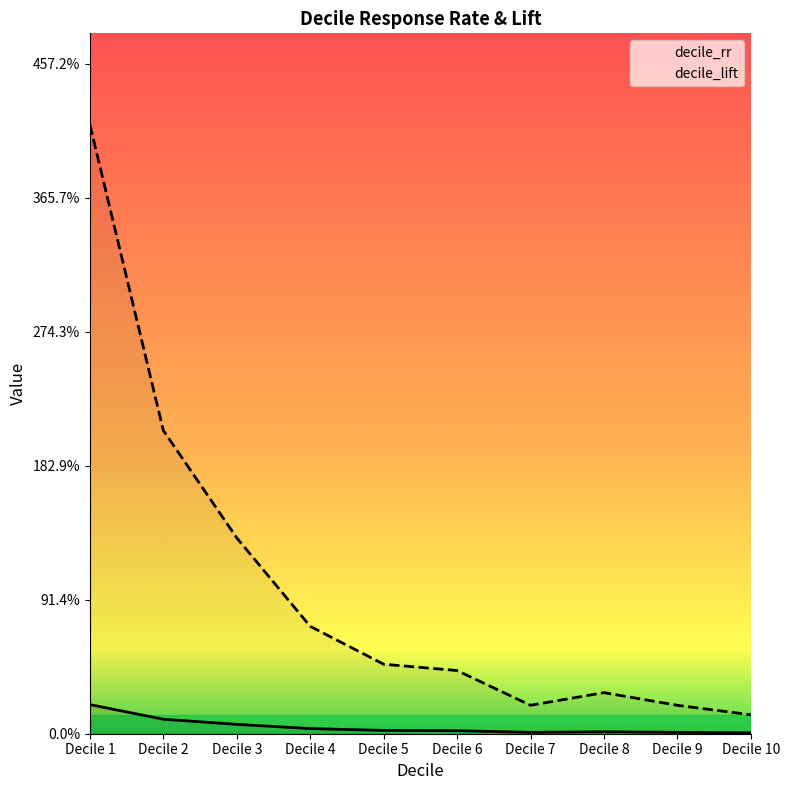

True or false: decile_rr and decile_lift intersect in this chart.

False